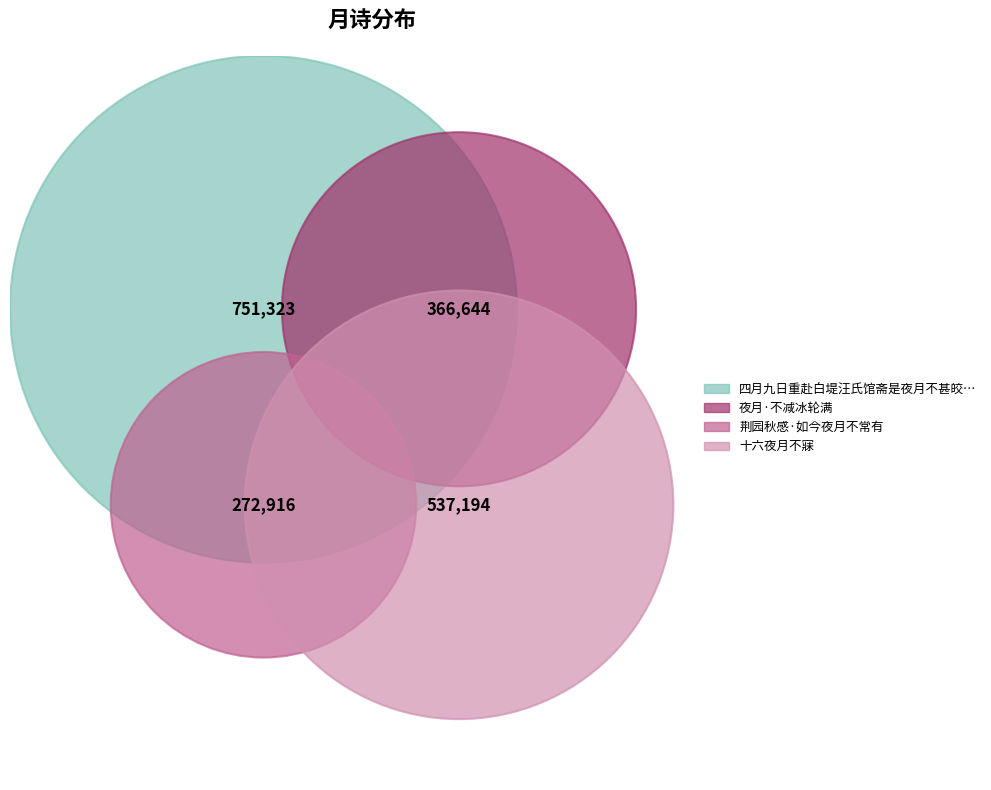

Which slice is the largest?

四月九日重赴白堤汪氏馆斋是夜月不甚皎徘徊清梦轩池上凄然有作